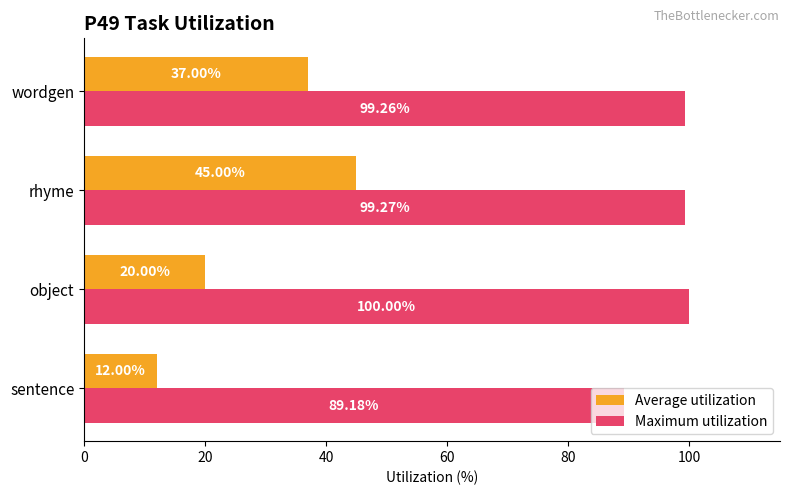

What are all the series names shown in the legend?

Average utilization, Maximum utilization